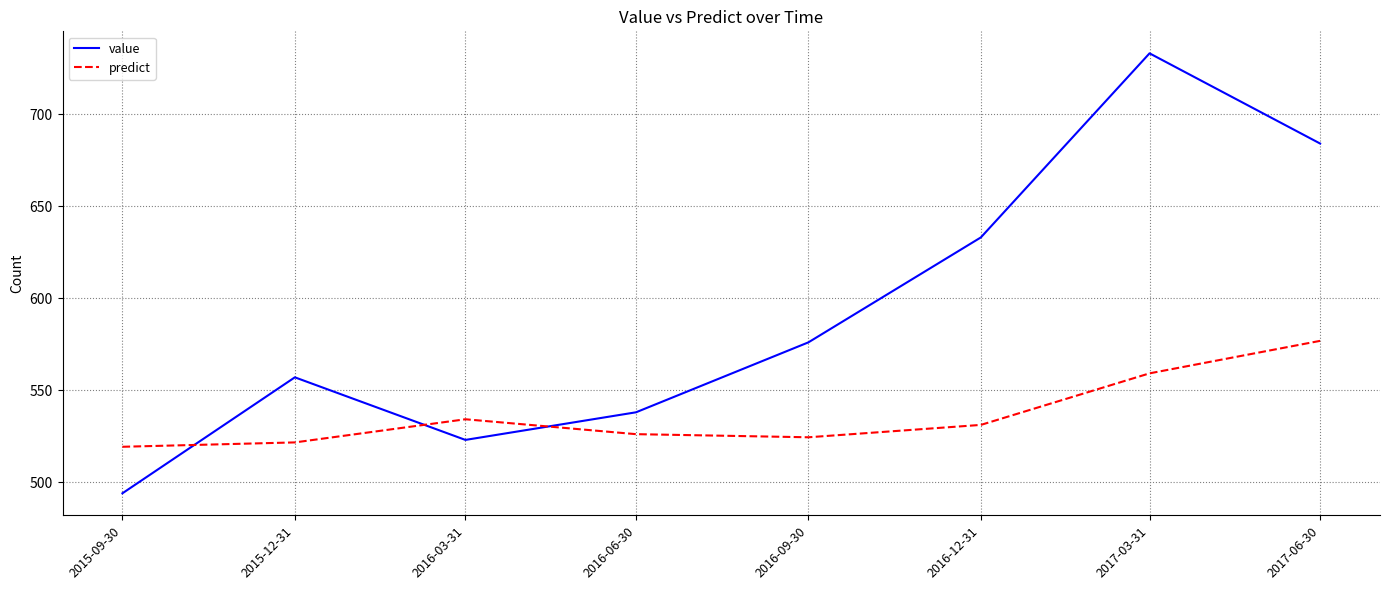

At 2015-12-31, list the series in order from largest to smallest.

value, predict